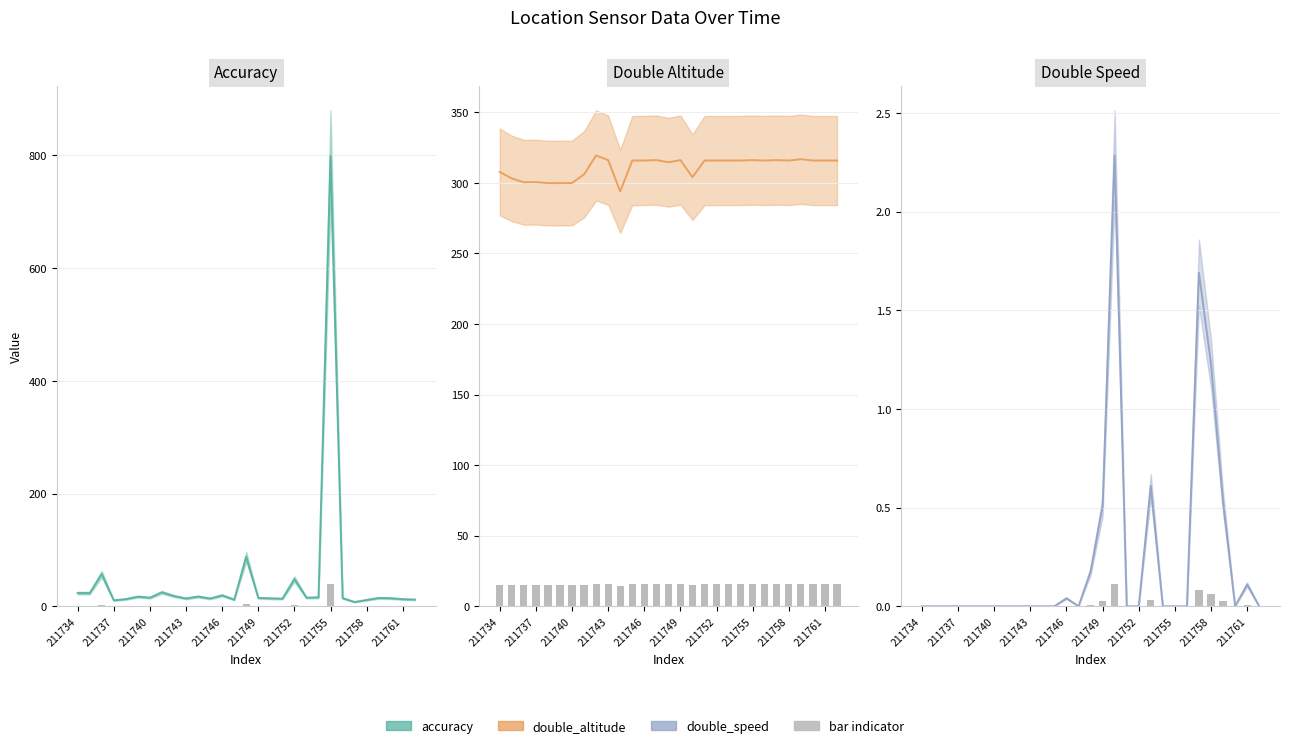

What is the difference between the double_altitude (bar) values at 16 and 12?

0.6